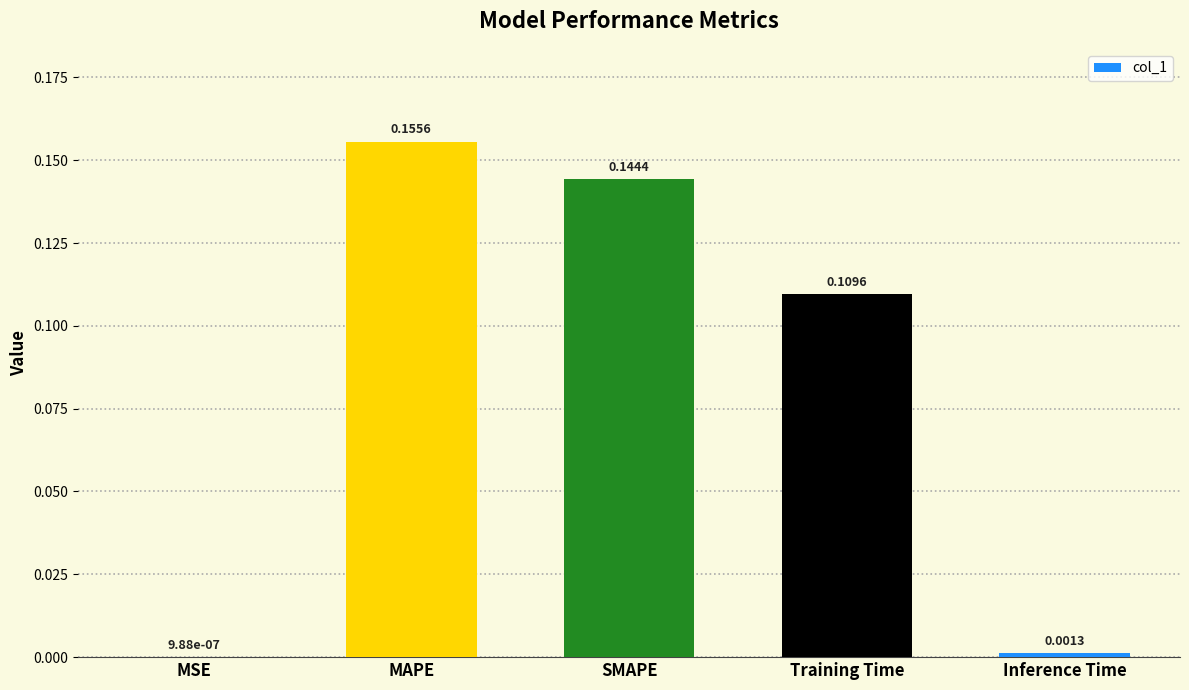

Is it true that the value at MAPE is 0.0?

False